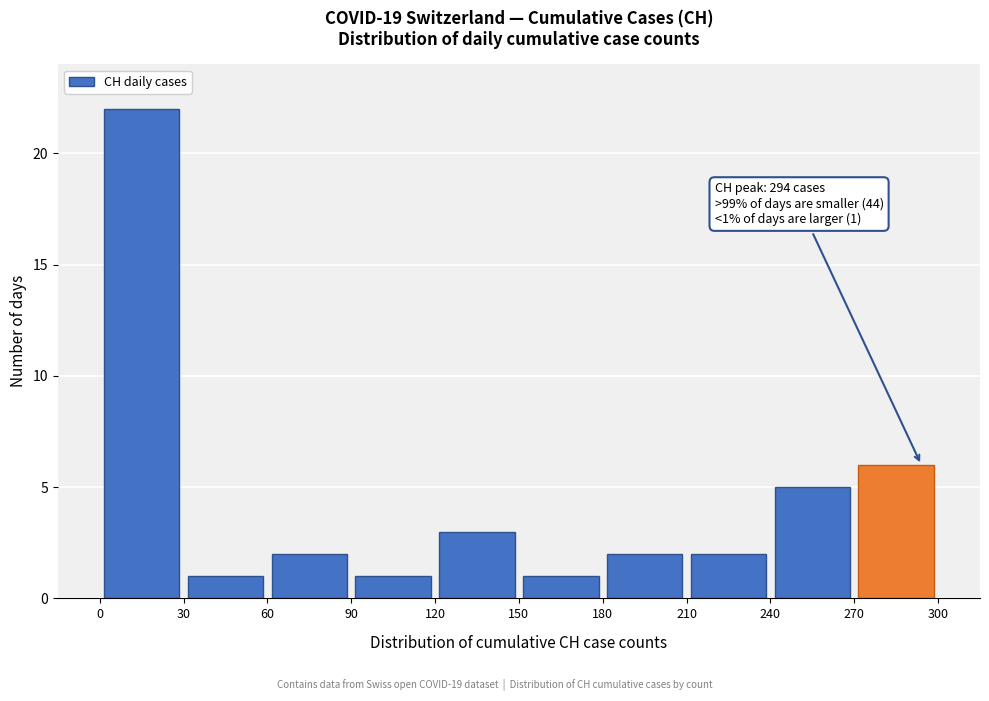

Over which range of the x-axis is the bar tallest?

0 to 30